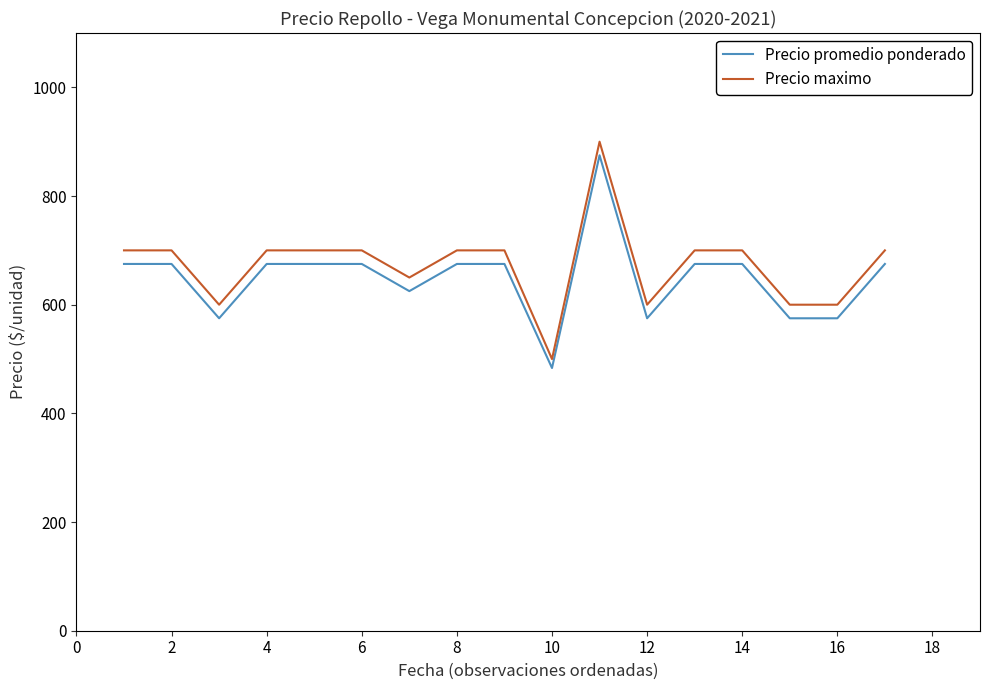

True or false: Precio maximo and Precio promedio ponderado cross at least once.

False